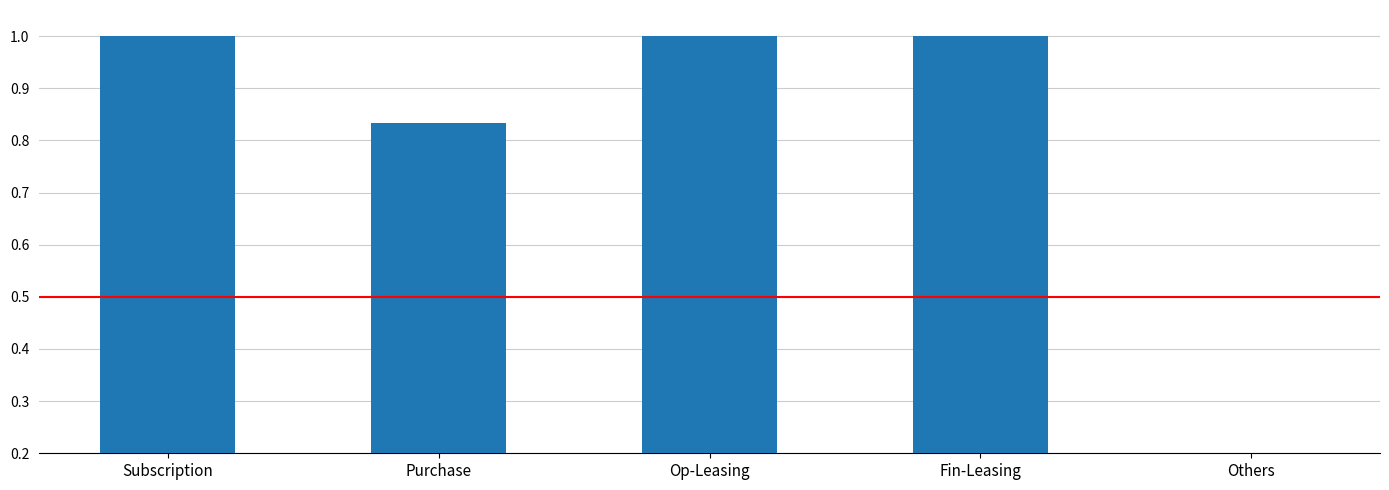

What is the difference between the maximum and second lowest values?

0.2